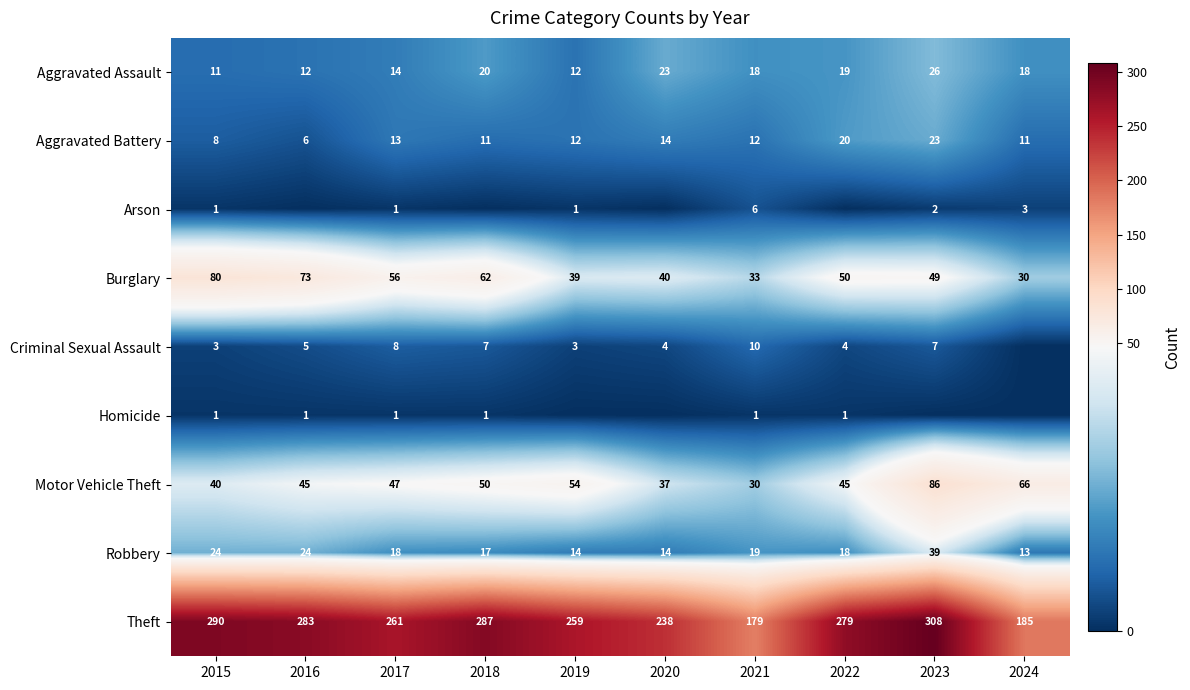

True or false: Criminal Sexual Assault has a value of 16 at 2021.

False